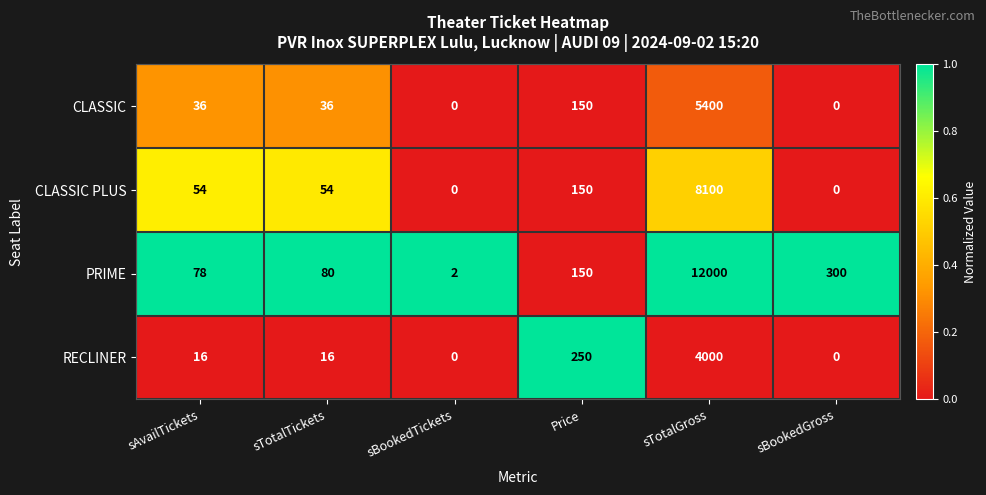

True or false: RECLINER has a value of 1871 at sBookedTickets.

False